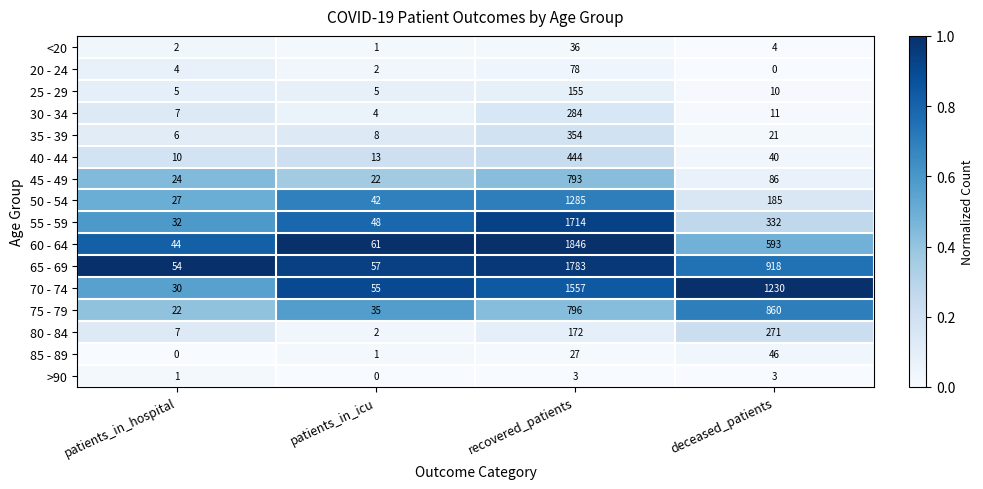

Is it true that 40 - 44 equals 15 at patients_in_hospital?

False